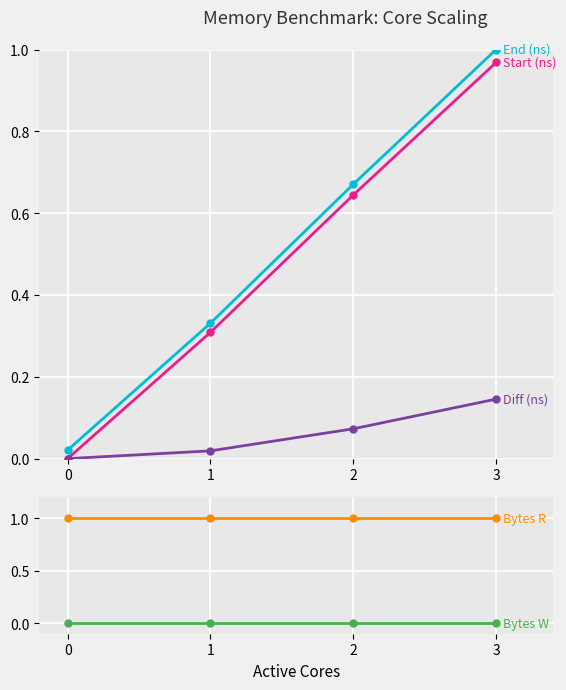

True or false: Start (ns) and End (ns) intersect in this chart.

False